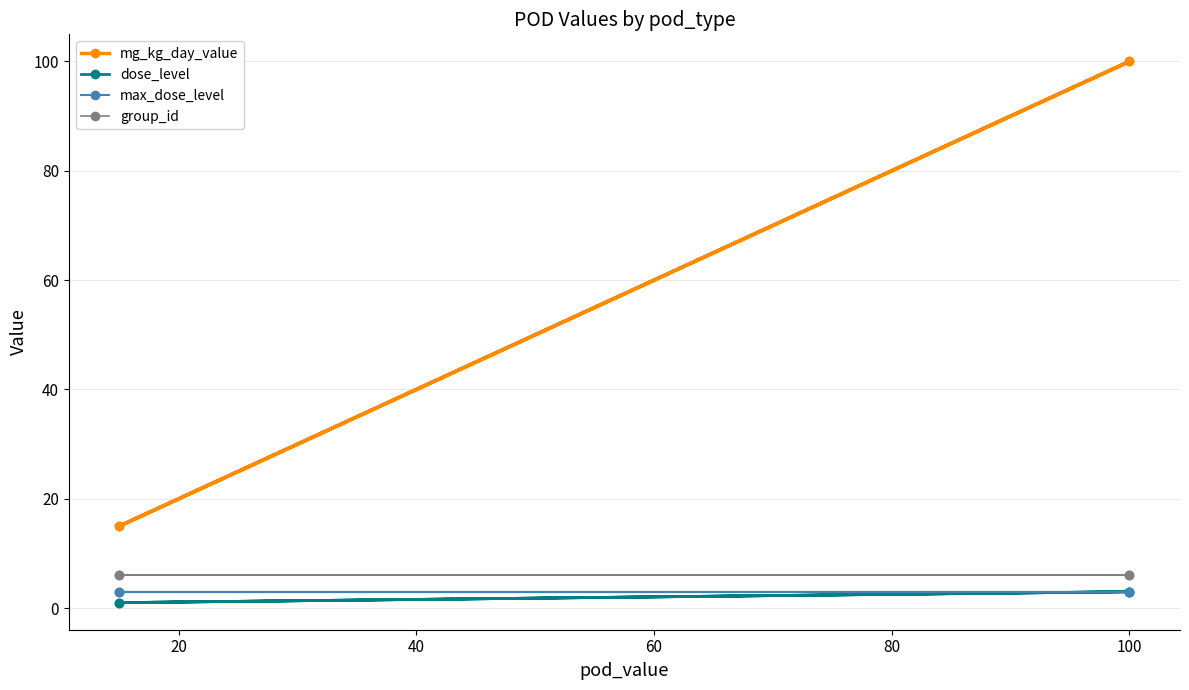

Which series has the largest range (max minus min)?

mg_kg_day_value